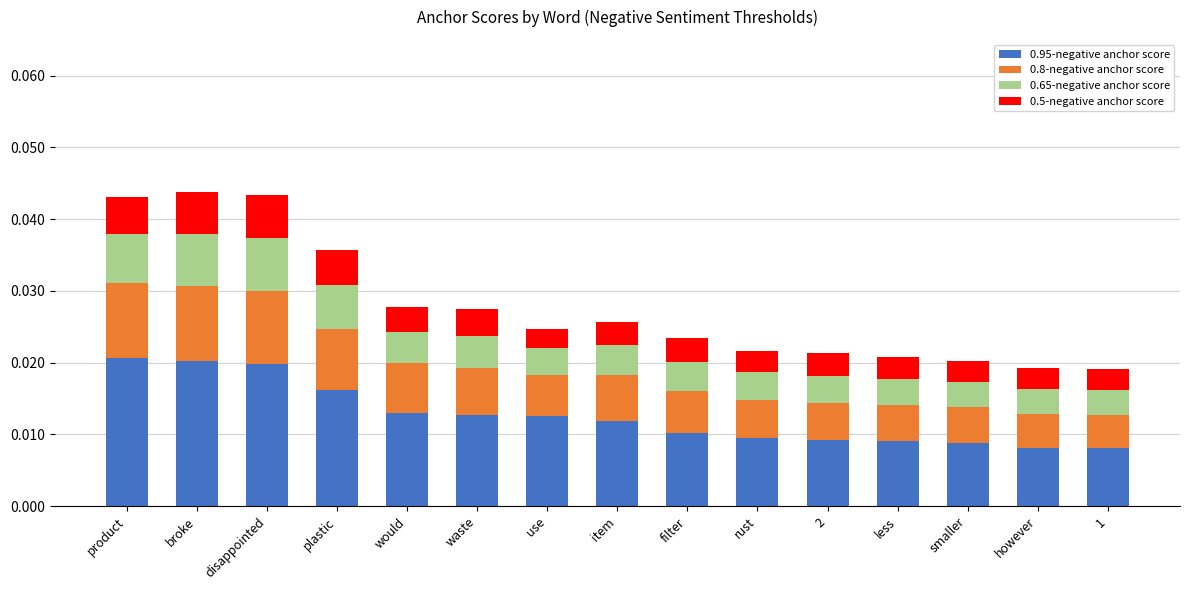

Count the 0.95-negative anchor score values in the range 0 to 1.

15